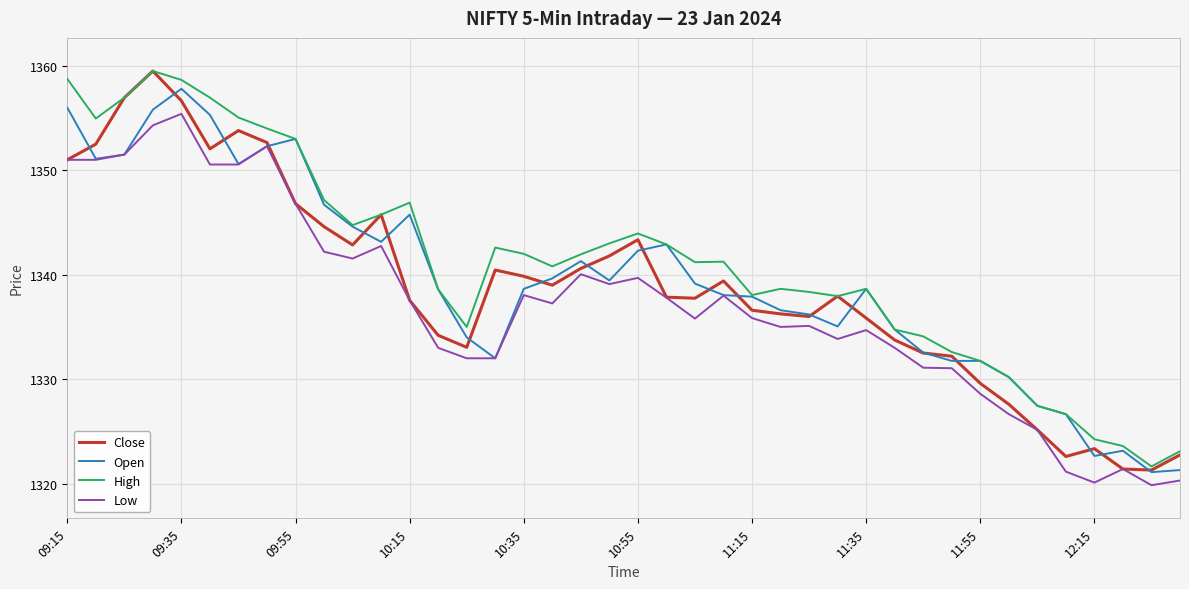

Which series ends up on top after the final intersection of Close and Open?

Close